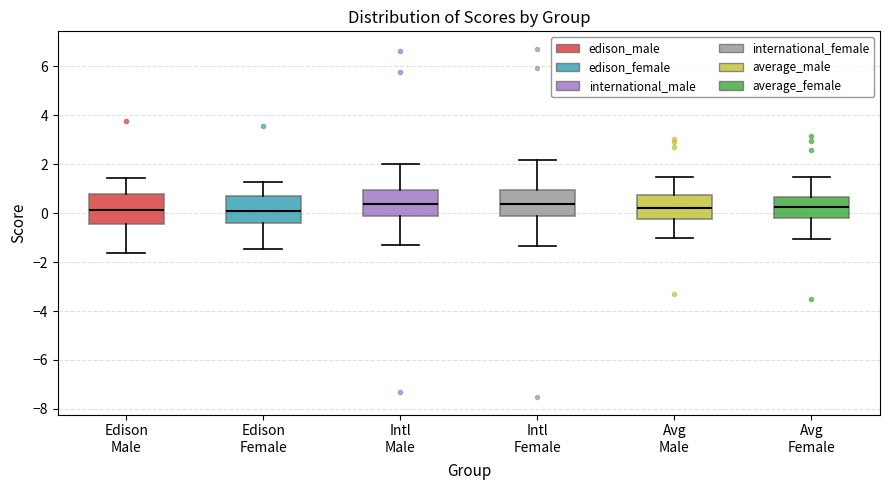

Where is the lower edge of the box for Avg Male on the y-axis? The values are not printed on the chart, so give them approximately, as read against the axis.

-0.2